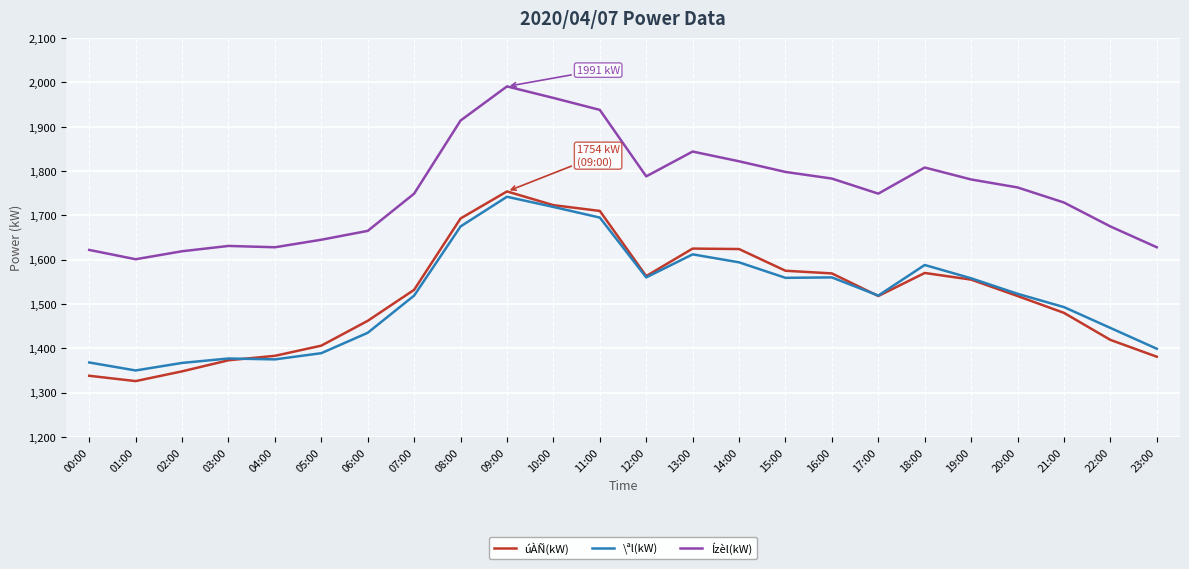

The value of Ízèl(kW) at 21:00 is 1729. True or false?

True